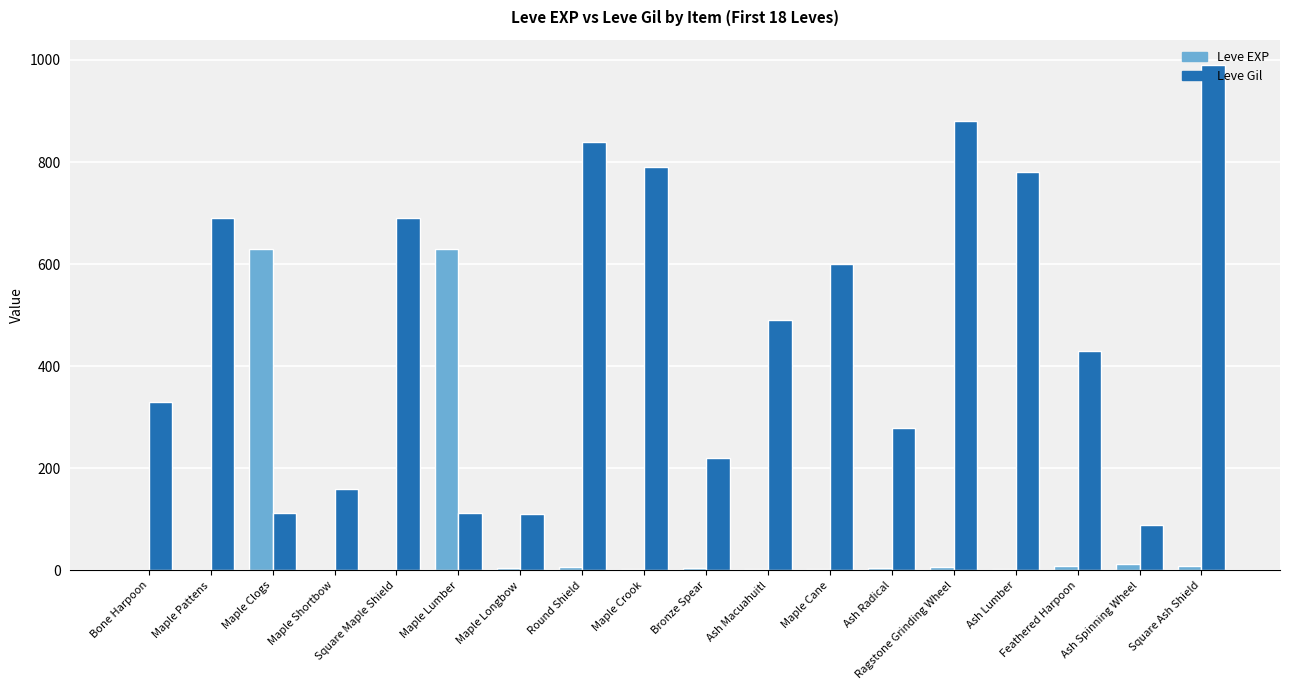

Read the Leve EXP value at Bronze Spear.

5